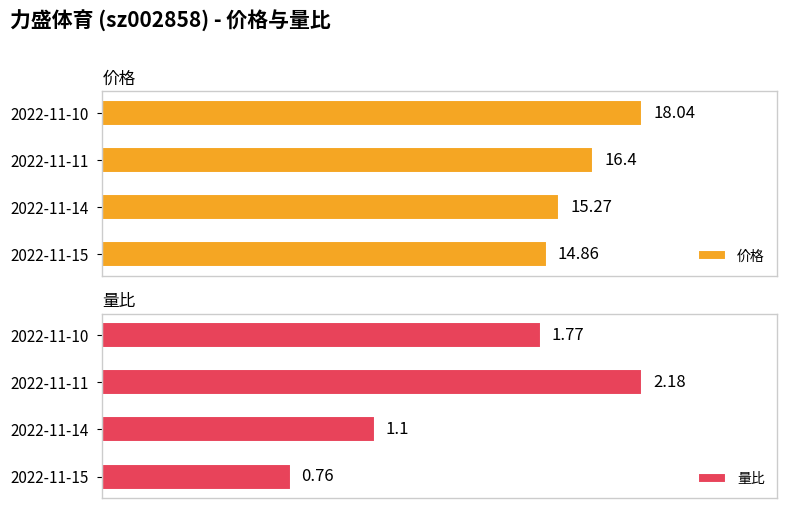

What is the sum of the 价格 values at 2022-11-10 and 2022-11-11?

34.4